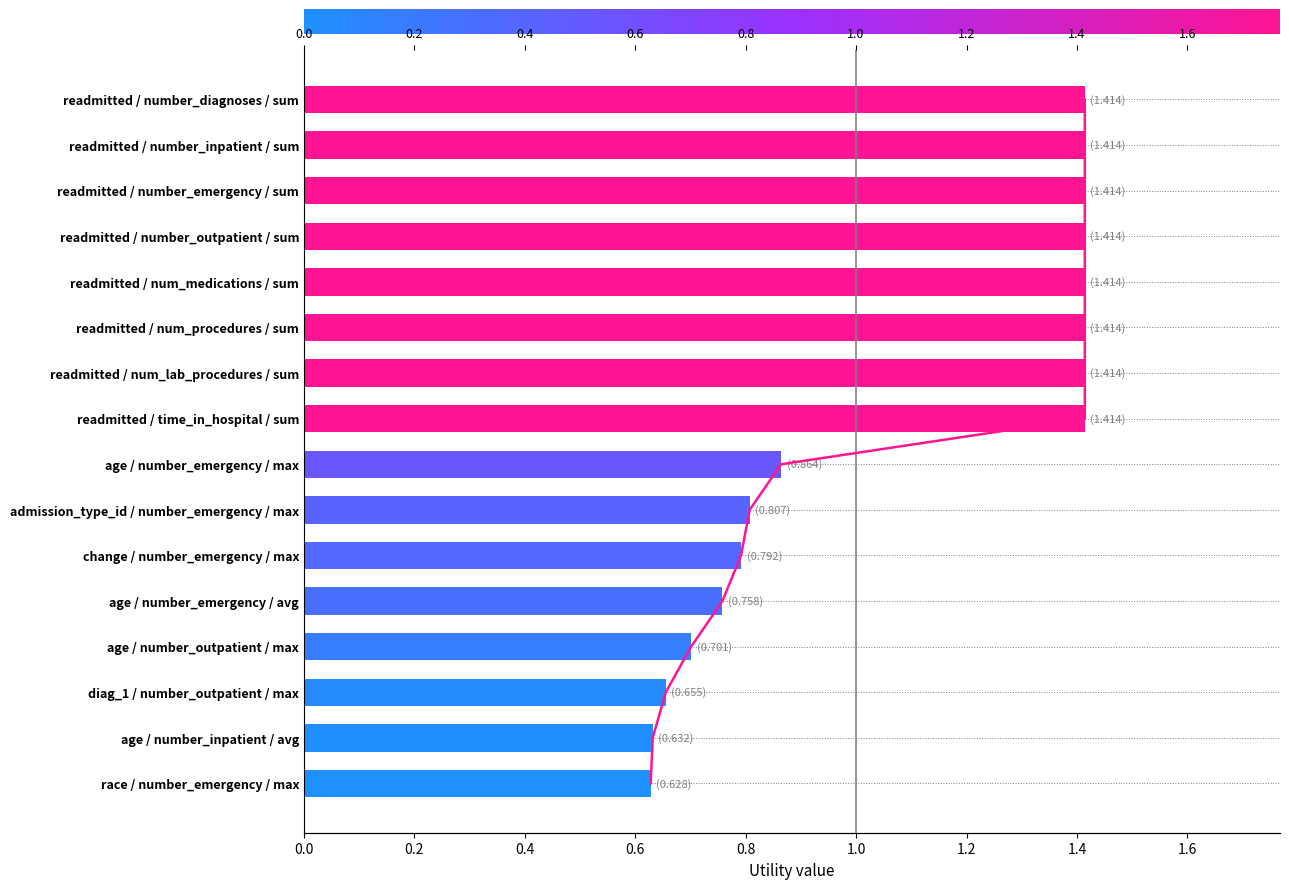

True or false: the data shows 1.9 at readmitted / number_emergency / sum.

False